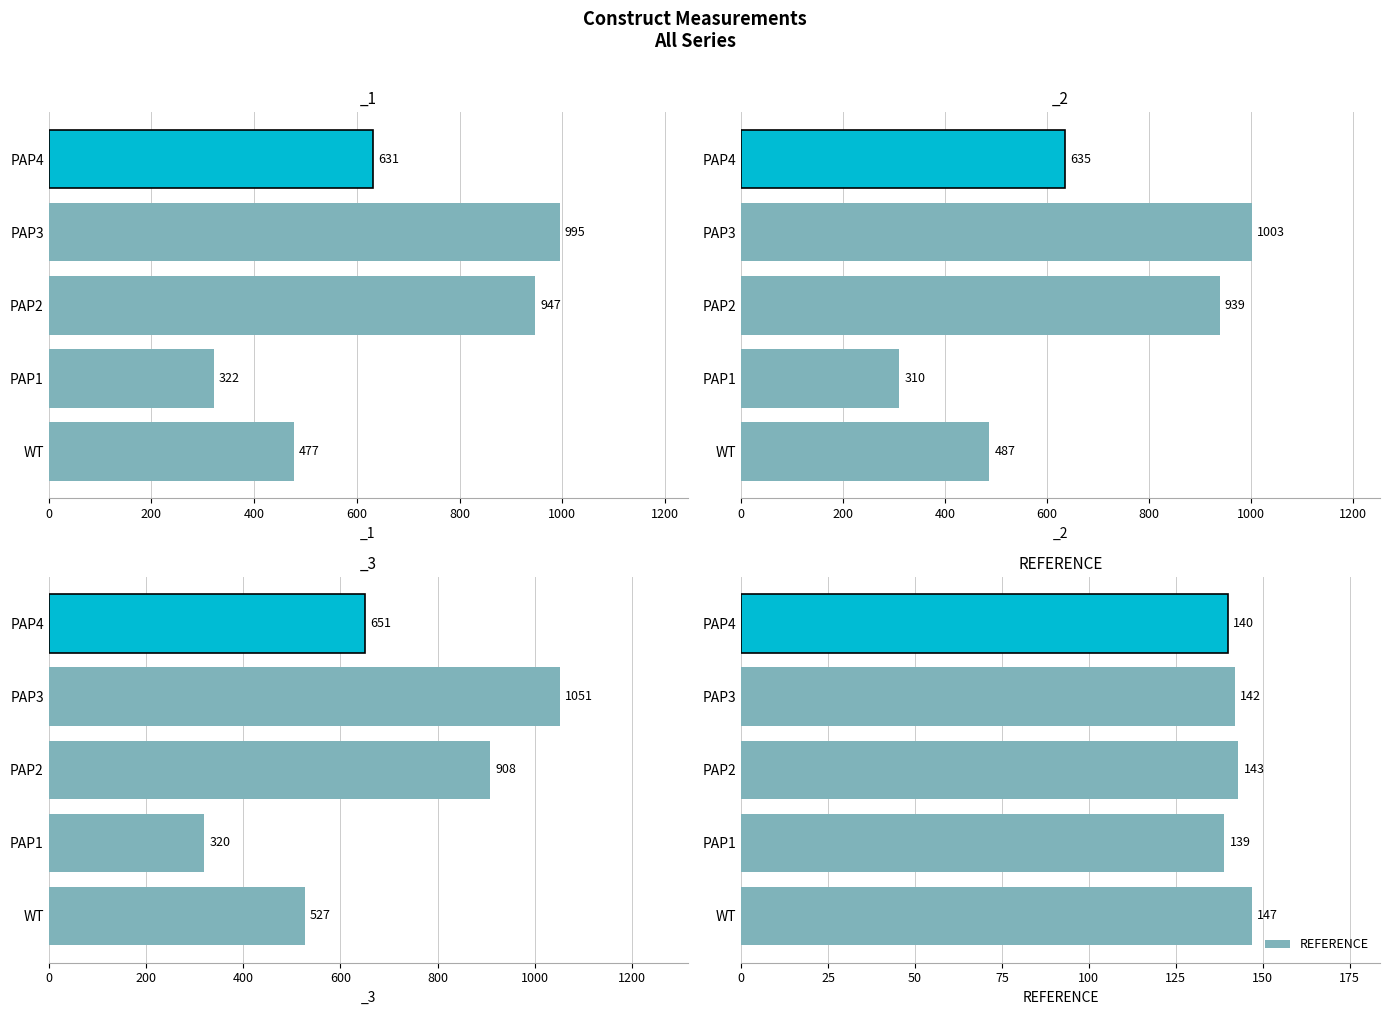

What is the average value?

142